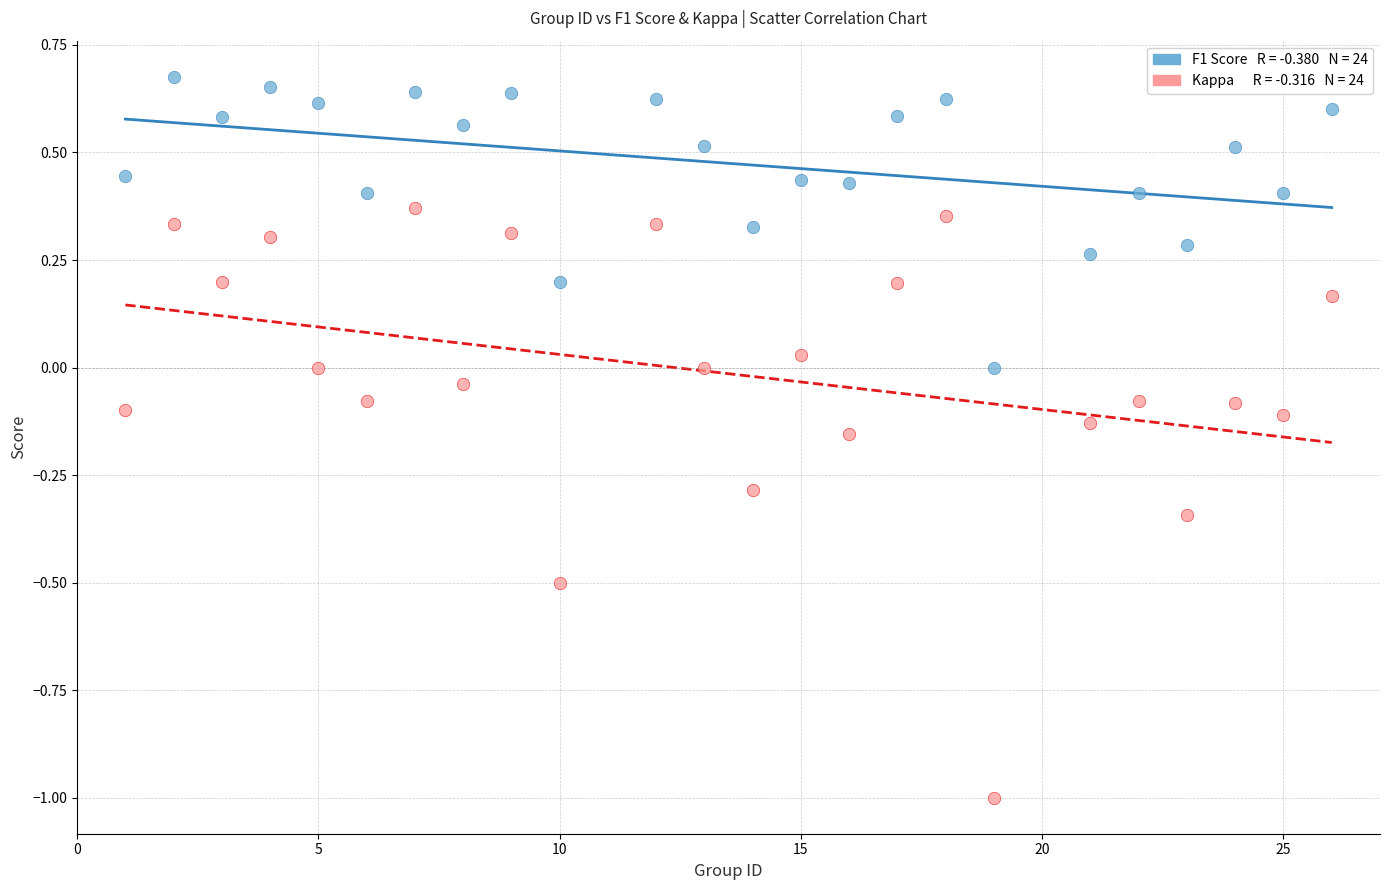

Across all data points, what is the range of X values (max minus min)?

25.0